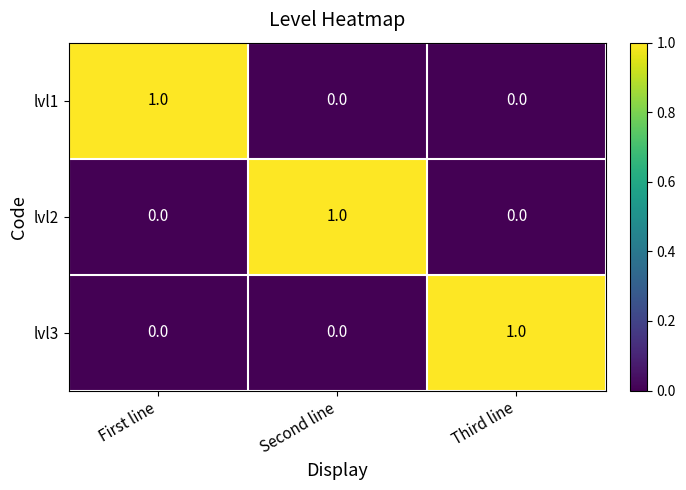

The lvl2 series shows 0 at Third line. True or false?

True